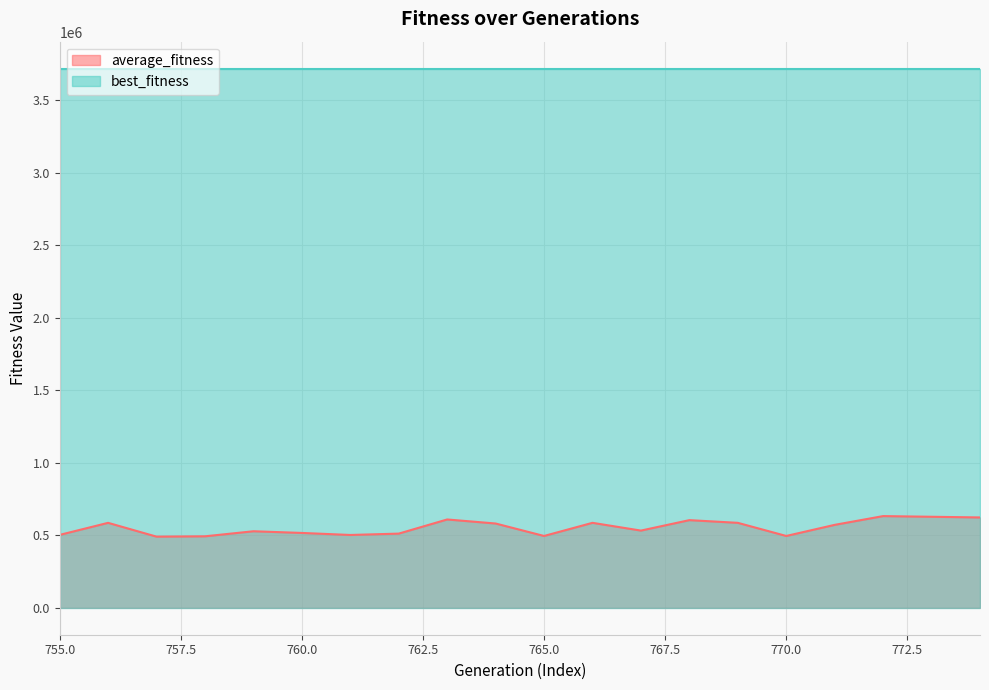

How many distinct data groups are displayed?

2